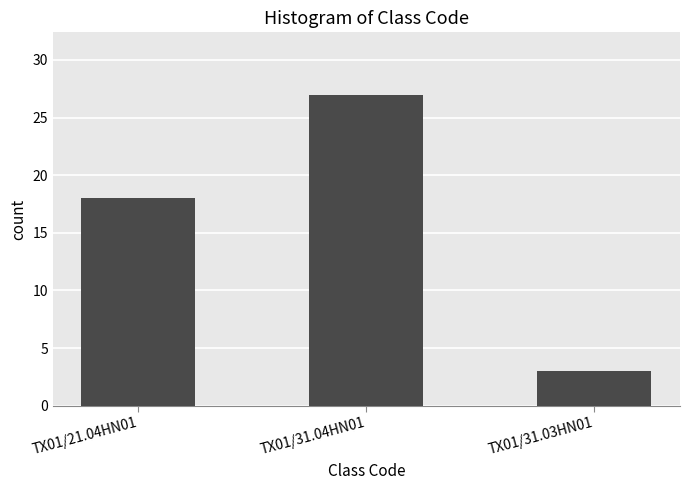

Reading left to right, extract all data points from this chart.

TX01/21.04HN01=18	TX01/31.04HN01=27	TX01/31.03HN01=3